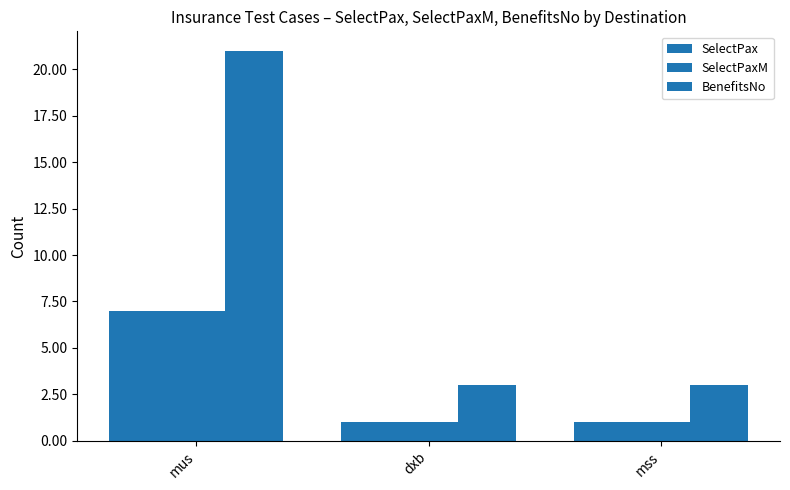

Does the chart contain stacked bars?

No